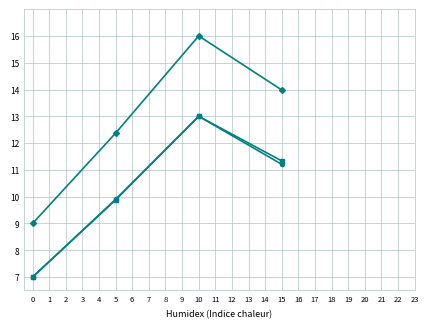

At which category is the sum across all series the highest?

10